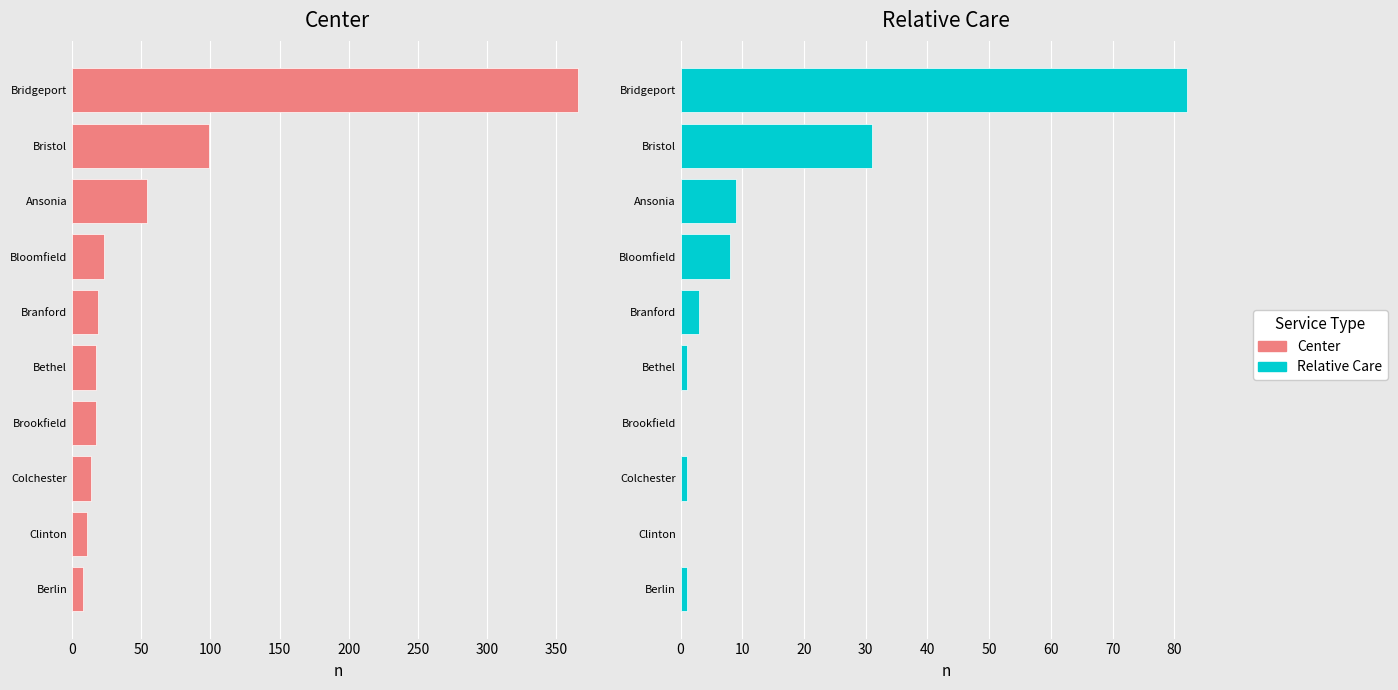

True or false: Relative Care has a value of 37 at Bridgeport.

False